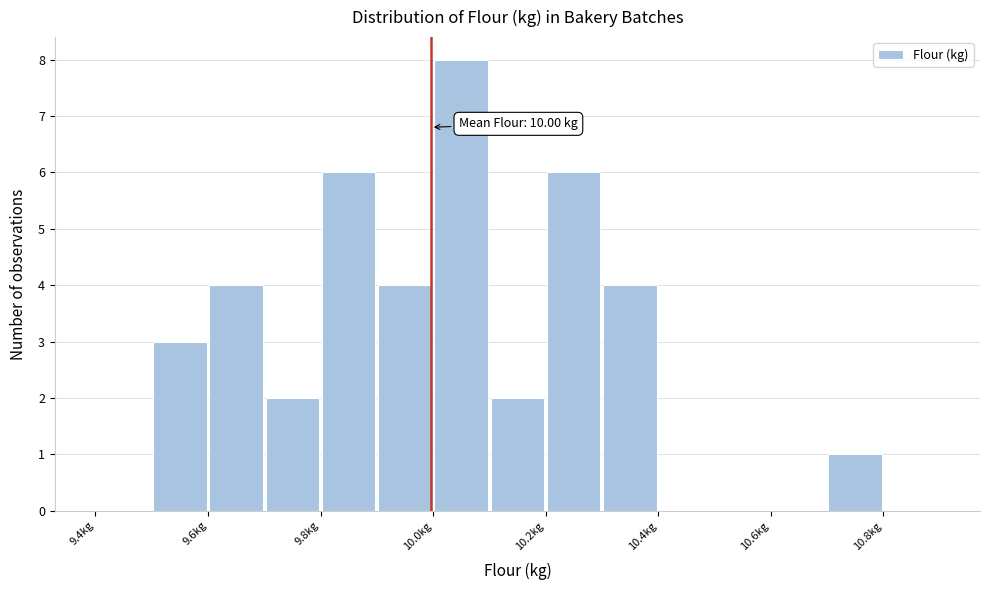

Which range on the x-axis has the tallest bar?

10.0 to 10.1